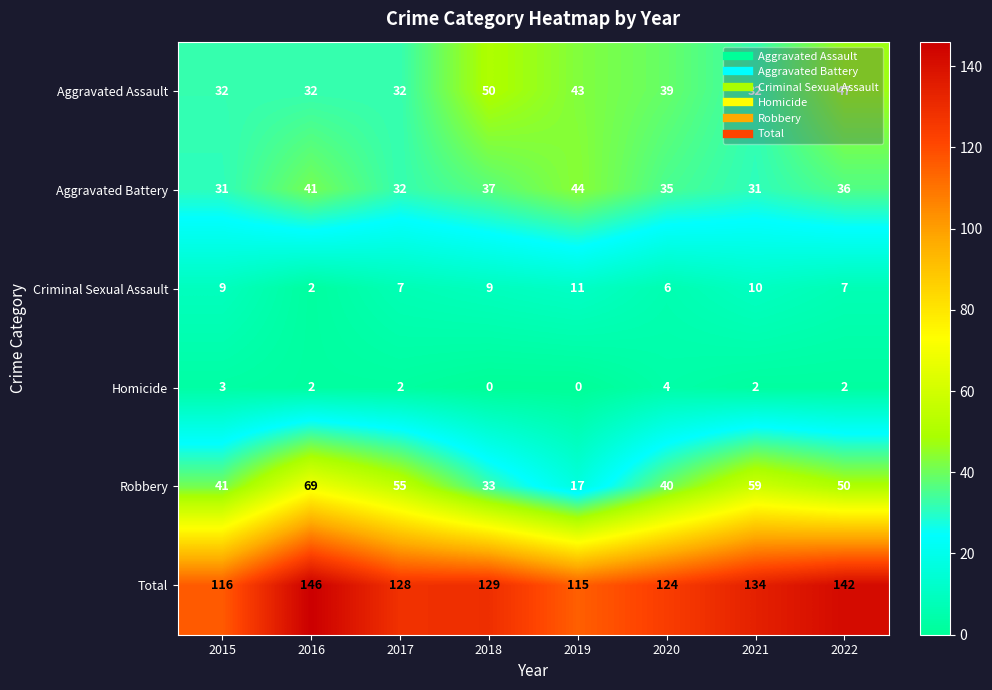

What is the difference between the maximum and second lowest values in the Aggravated Assault series?

18